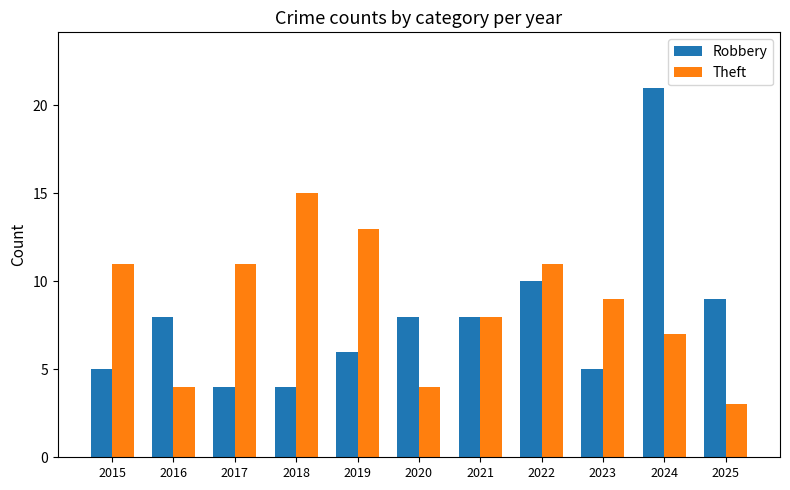

Reading right to left, what are all the values shown in this chart?

Robbery: 9	21	5	10	8	8	6	4	4	8	5
Theft: 3	7	9	11	8	4	13	15	11	4	11